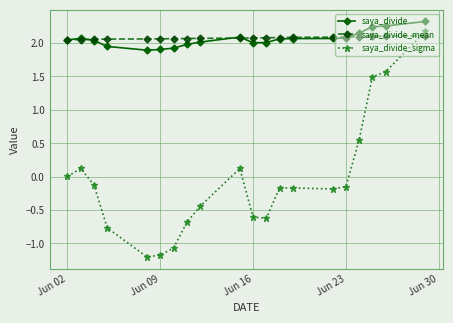

What is the smallest value displayed?

-1.2